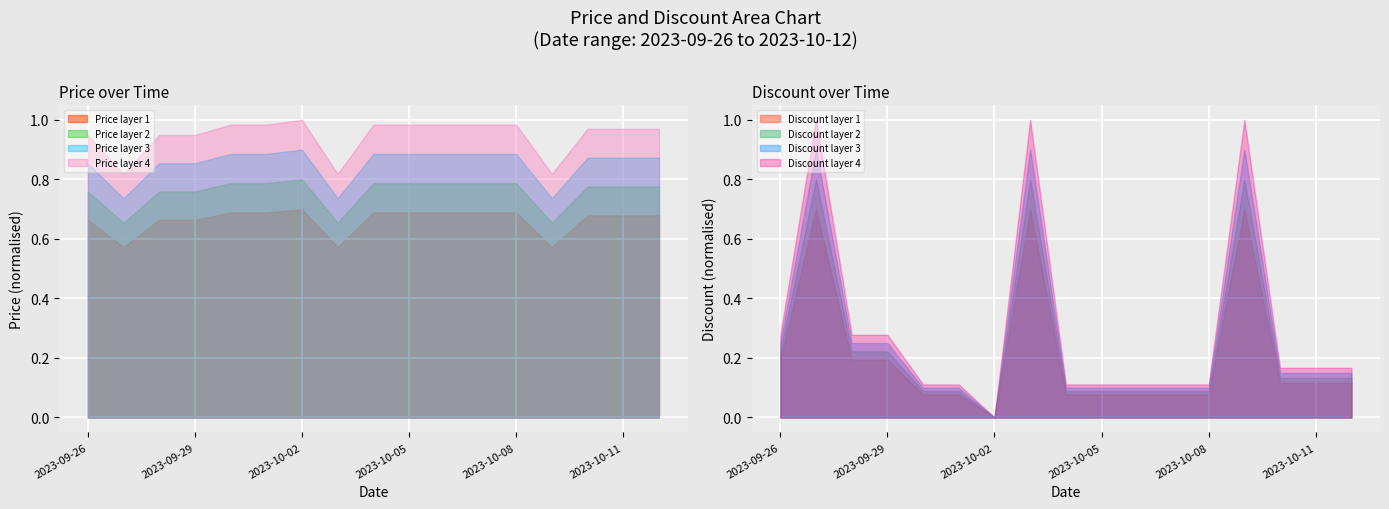

True or false: Price layer 4 and Price layer 1 cross at least once.

False